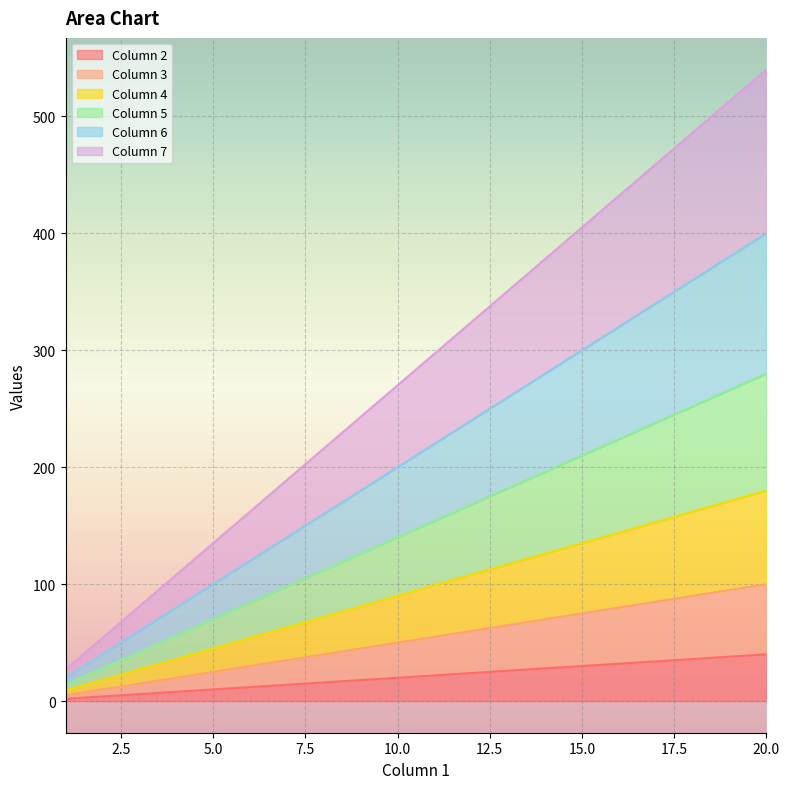

True or false: Column 5 and Column 4 cross at least once.

False